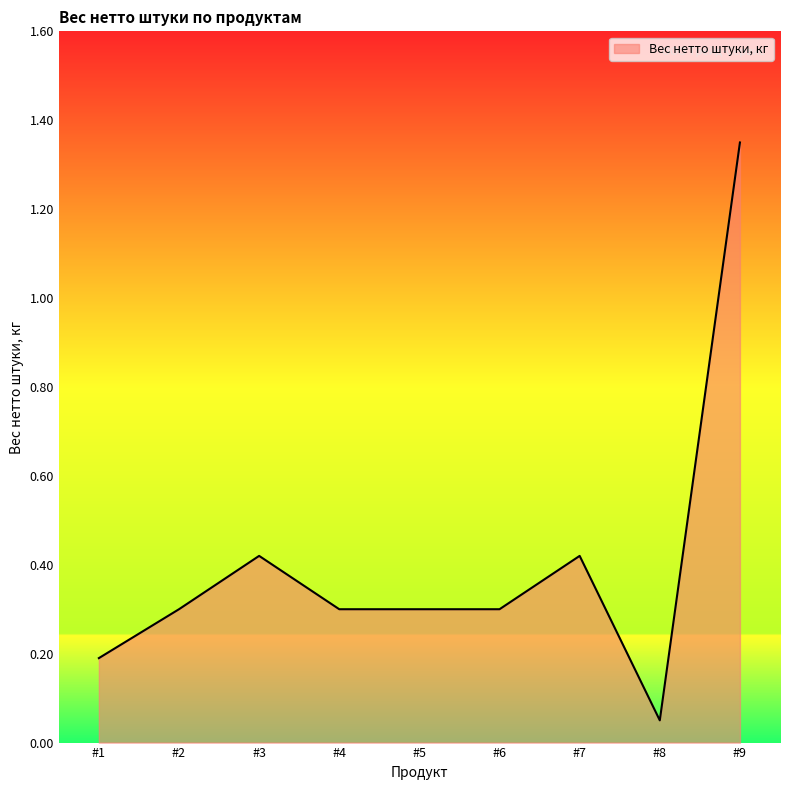

Where is the data nearest to the value 0?

#8